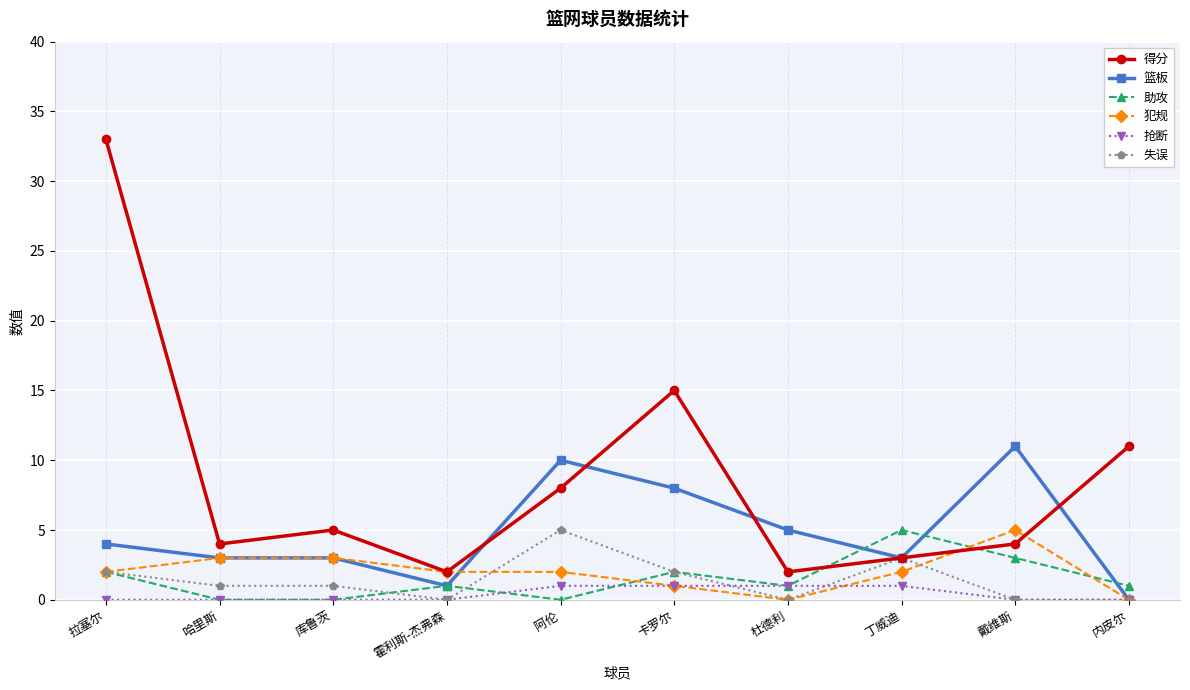

Count the 失误 values in the range 0 to 2.

8